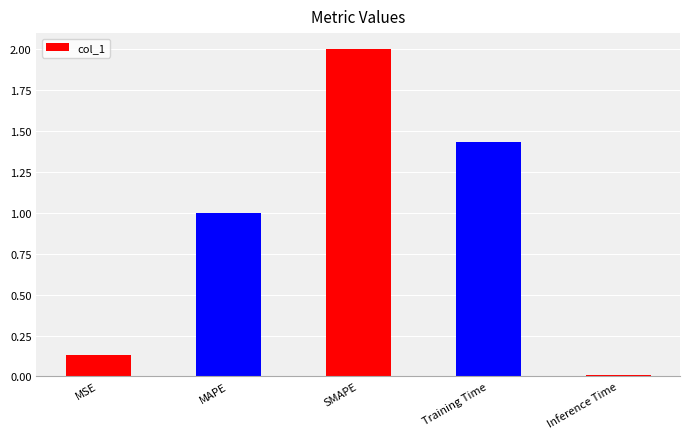

Which has a higher value, MAPE or Inference Time?

MAPE